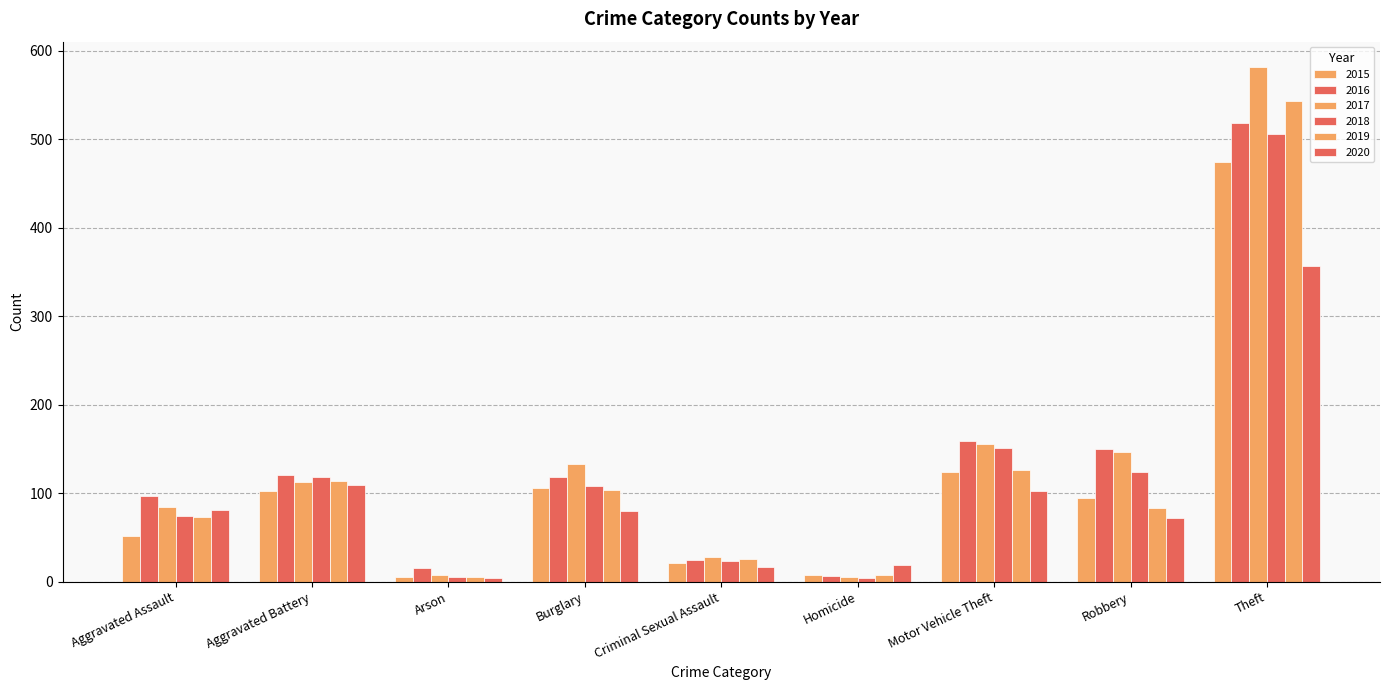

What is the maximum value shown in the chart?

581